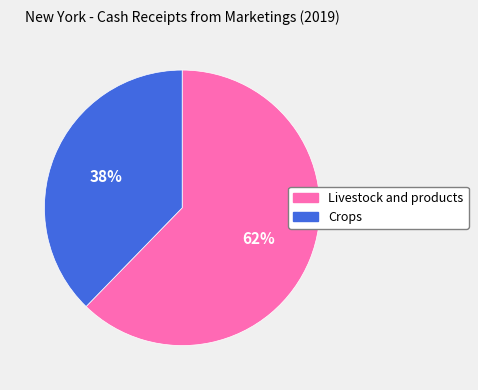

What is the smallest slice in the pie chart?

Crops